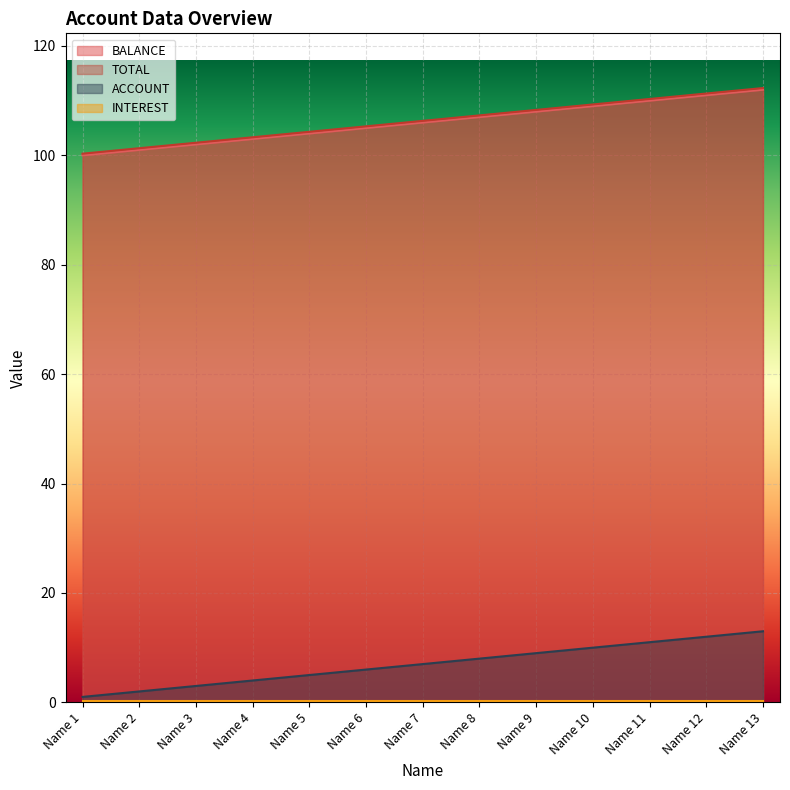

True or false: ACCOUNT and BALANCE cross at least once.

False